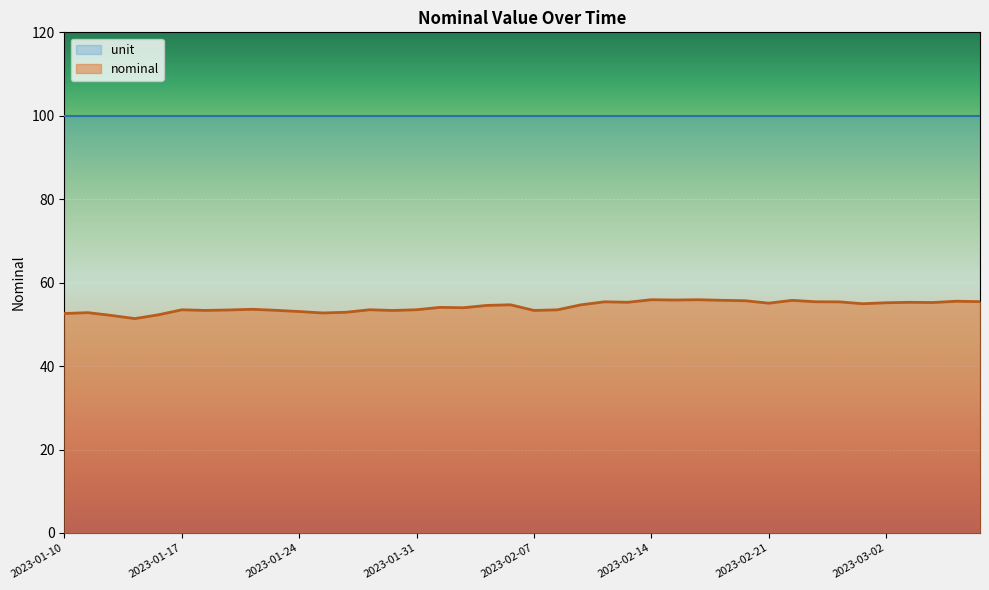

What is the sum of the values at 2023-02-16 and 2023-02-18?

111.6